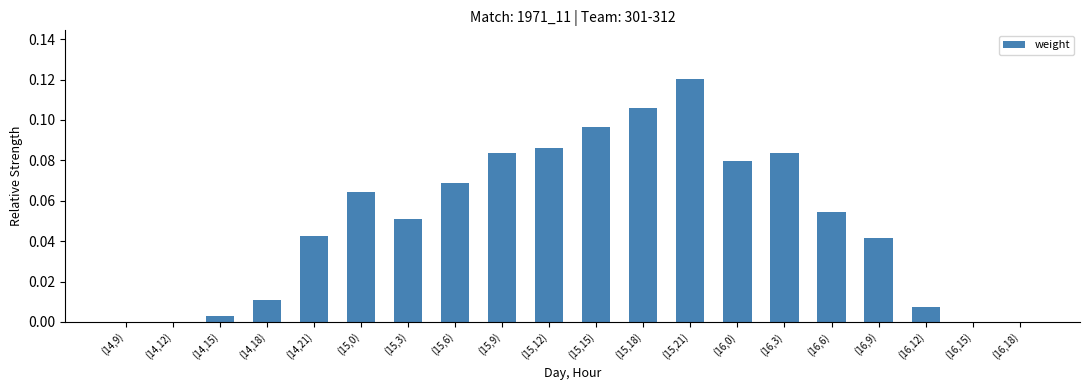

At which category does the chart reach its peak across all series?

(15,21)